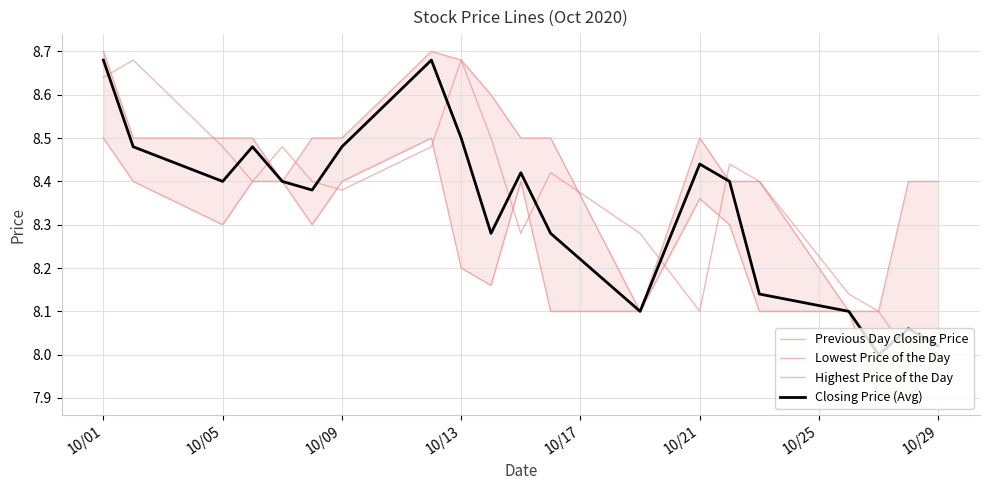

Which series ends up on top after the final intersection of Previous Day Closing Price and Closing Price (Avg)?

Previous Day Closing Price